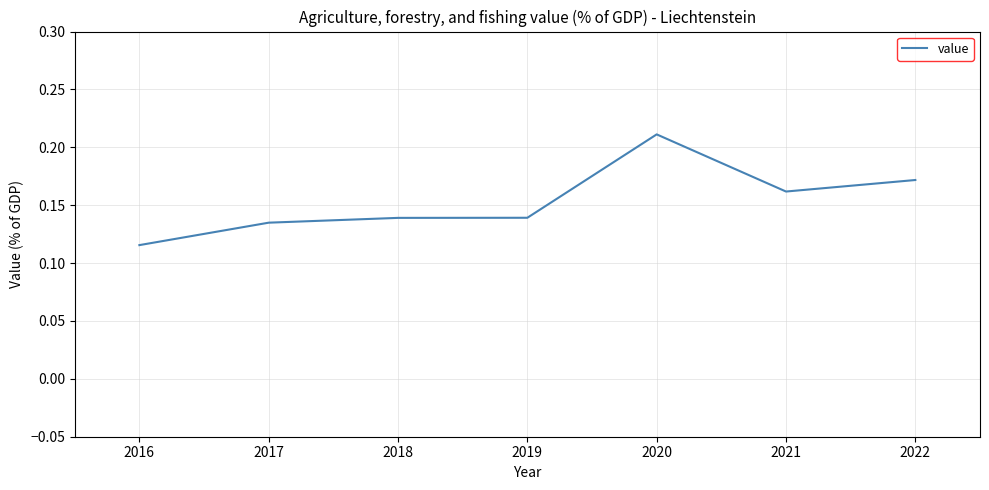

What is the sum of the values at 2018 and 2020?

0.4